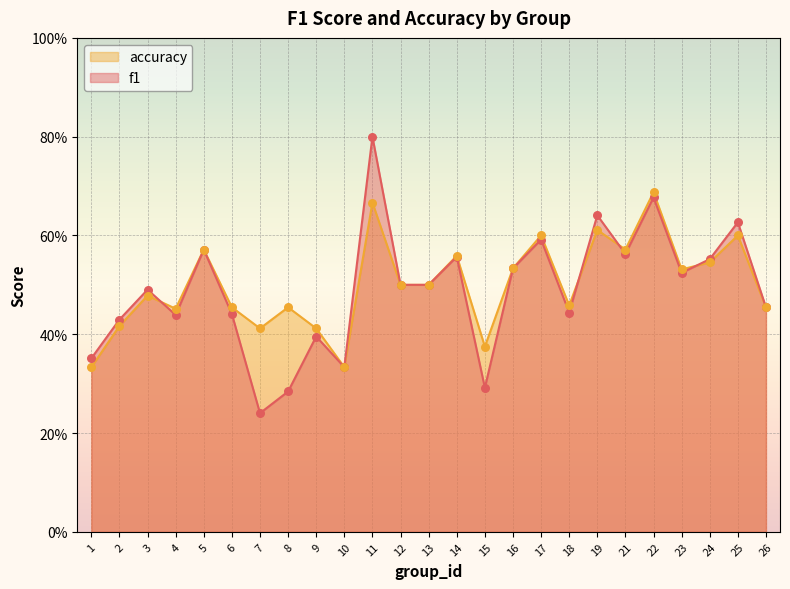

What is the total value across all series at 17?

1.2